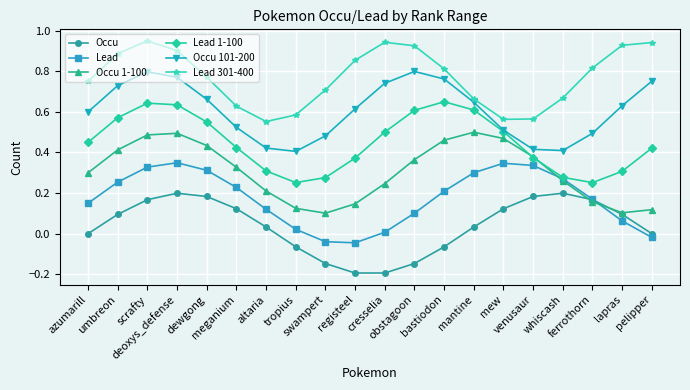

Rank the series by their maximum value, from highest to lowest.

Lead 301-400, Occu 101-200, Lead 1-100, Occu 1-100, Lead, Occu